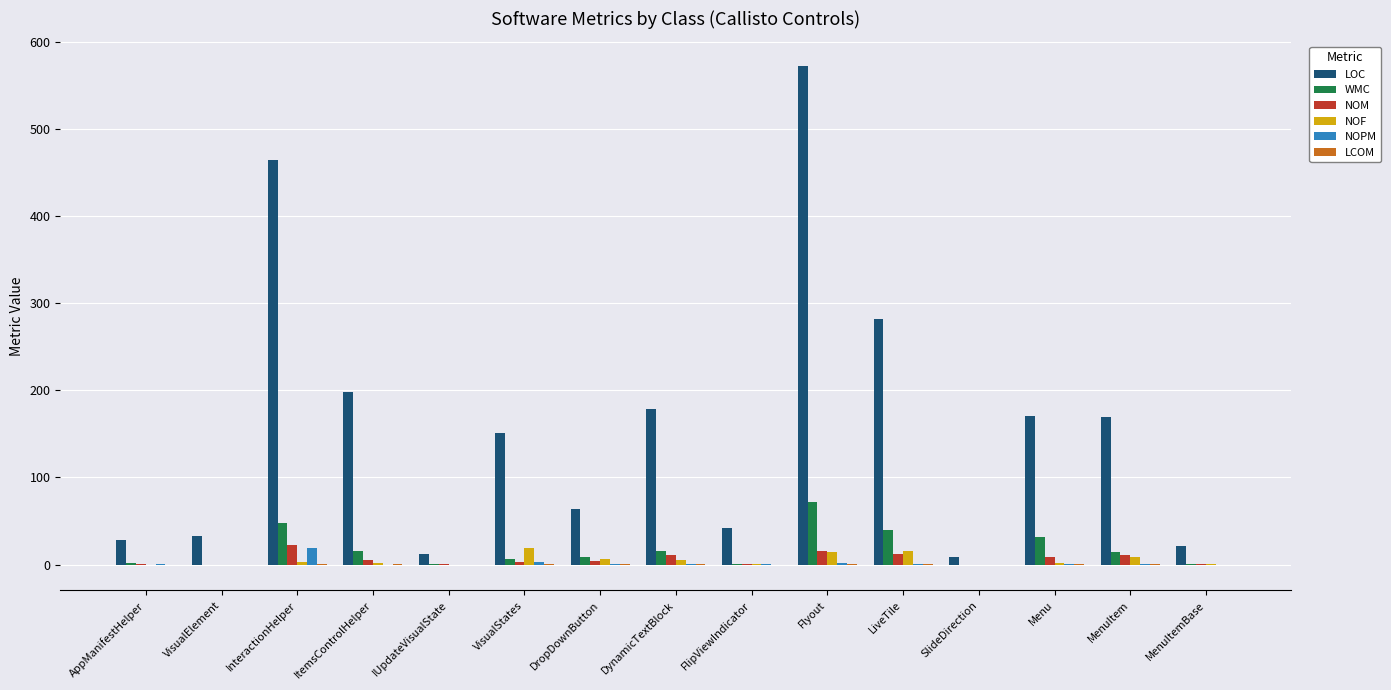

True or false: NOM has a value of 22.0 at InteractionHelper.

True